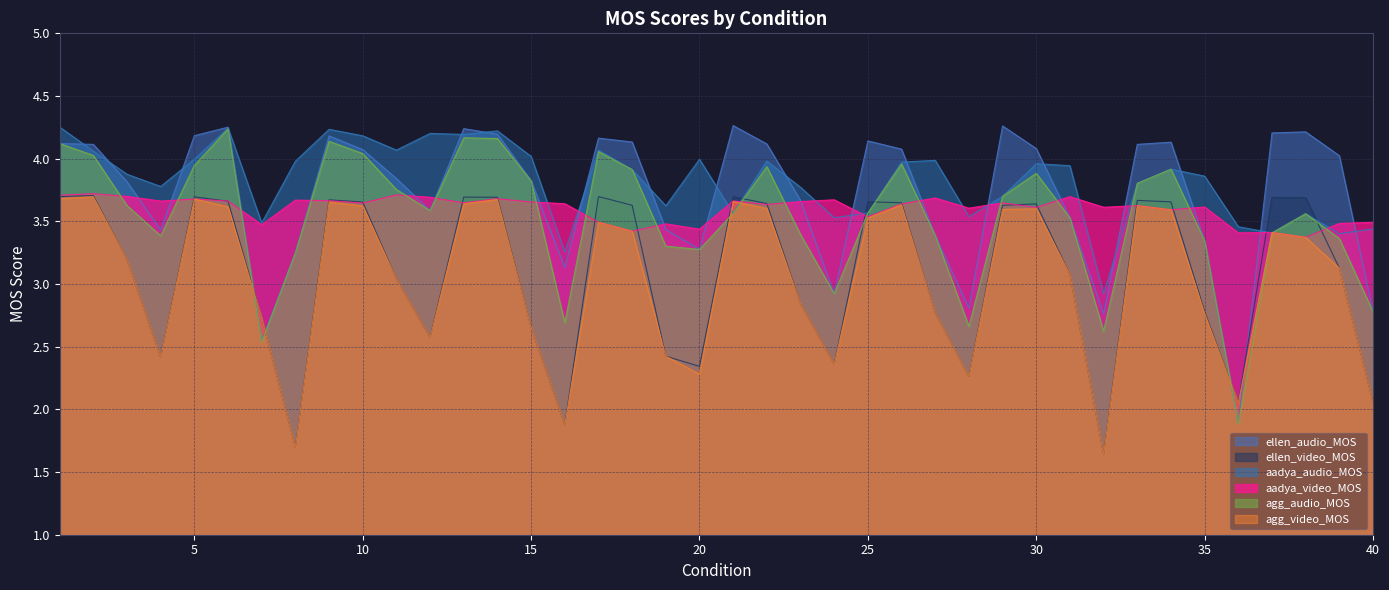

Reading left to right, transcribe all the data shown in this chart.

ellen_audio_MOS: 1=4.1	2=4.1	3=3.8	4=3.4	5=4.2	6=4.3	7=2.5	8=3.2	9=4.2	10=4.1	11=3.8	12=3.6	13=4.2	14=4.2	15=3.8	16=3.1	17=4.2	18=4.1	19=3.4	20=3.3	21=4.3	22=4.1	23=3.7	24=2.9	25=4.1	26=4.1	27=3.4	28=2.8	29=4.3	30=4.1	31=3.5	32=2.8	33=4.1	34=4.1	35=3.3	36=1.9	37=4.2	38=4.2	39=4.0	40=2.8
ellen_video_MOS: 1=3.7	2=3.7	3=3.2	4=2.4	5=3.7	6=3.7	7=2.7	8=1.7	9=3.7	10=3.7	11=3.0	12=2.6	13=3.7	14=3.7	15=2.7	16=1.9	17=3.7	18=3.6	19=2.4	20=2.3	21=3.7	22=3.6	23=2.8	24=2.4	25=3.7	26=3.6	27=2.8	28=2.3	29=3.6	30=3.6	31=3.1	32=1.6	33=3.7	34=3.7	35=2.8	36=2.1	37=3.7	38=3.7	39=3.1	40=2.1
aadya_audio_MOS: 1=4.3	2=4.1	3=3.9	4=3.8	5=4.0	6=4.2	7=3.5	8=4.0	9=4.2	10=4.2	11=4.1	12=4.2	13=4.2	14=4.2	15=4.0	16=3.3	17=4.1	18=3.9	19=3.6	20=4.0	21=3.6	22=4.0	23=3.8	24=3.5	25=3.6	26=4.0	27=4.0	28=3.5	29=3.7	30=4.0	31=3.9	32=2.9	33=3.8	34=3.9	35=3.9	36=3.5	37=3.4	38=3.6	39=3.4	40=3.4
aadya_video_MOS: 1=3.7	2=3.7	3=3.7	4=3.7	5=3.7	6=3.7	7=3.5	8=3.7	9=3.7	10=3.6	11=3.7	12=3.7	13=3.6	14=3.7	15=3.7	16=3.6	17=3.5	18=3.4	19=3.5	20=3.4	21=3.7	22=3.6	23=3.7	24=3.7	25=3.5	26=3.6	27=3.7	28=3.6	29=3.6	30=3.6	31=3.7	32=3.6	33=3.6	34=3.6	35=3.6	36=3.4	37=3.4	38=3.4	39=3.5	40=3.5
agg_audio_MOS: 1=4.1	2=4.0	3=3.6	4=3.4	5=3.9	6=4.2	7=2.5	8=3.2	9=4.1	10=4.0	11=3.8	12=3.6	13=4.2	14=4.2	15=3.8	16=2.7	17=4.1	18=3.9	19=3.3	20=3.3	21=3.6	22=3.9	23=3.4	24=2.9	25=3.6	26=4.0	27=3.4	28=2.7	29=3.7	30=3.9	31=3.5	32=2.6	33=3.8	34=3.9	35=3.3	36=1.9	37=3.4	38=3.6	39=3.4	40=2.8
agg_video_MOS: 1=3.7	2=3.7	3=3.2	4=2.4	5=3.7	6=3.6	7=2.7	8=1.7	9=3.7	10=3.6	11=3.0	12=2.6	13=3.6	14=3.7	15=2.7	16=1.9	17=3.5	18=3.4	19=2.4	20=2.3	21=3.7	22=3.6	23=2.8	24=2.4	25=3.5	26=3.6	27=2.8	28=2.3	29=3.6	30=3.6	31=3.1	32=1.6	33=3.6	34=3.6	35=2.8	36=2.1	37=3.4	38=3.4	39=3.1	40=2.1